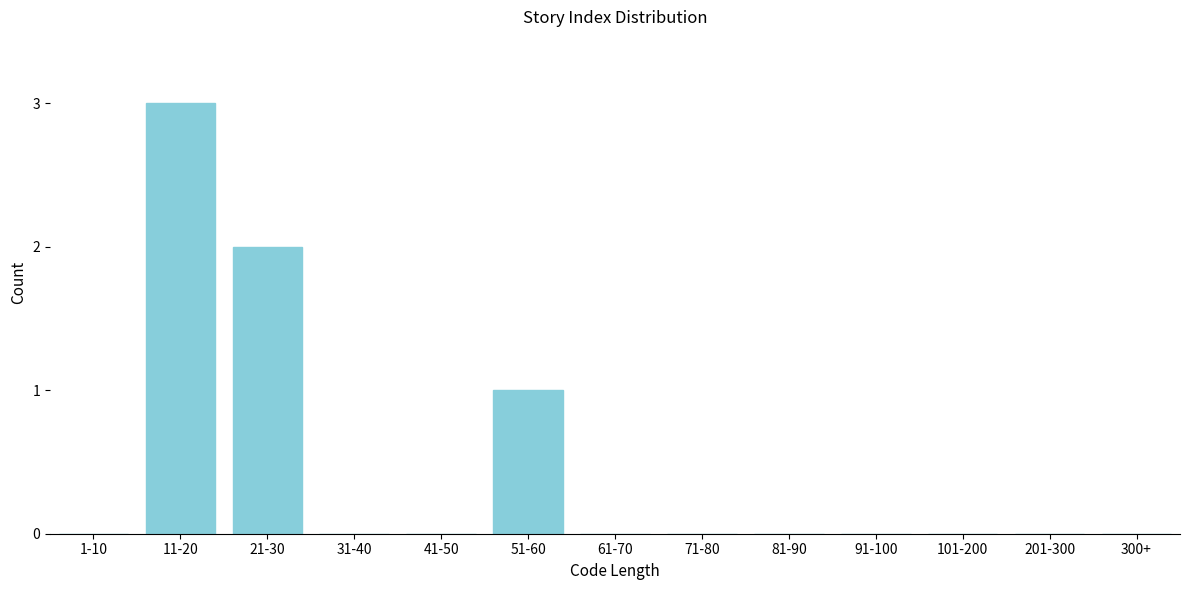

Reading right to left, list all the values displayed in this chart.

300+=0	201-300=0	101-200=0	91-100=0	81-90=0	71-80=0	61-70=0	51-60=1	41-50=0	31-40=0	21-30=2	11-20=3	1-10=0